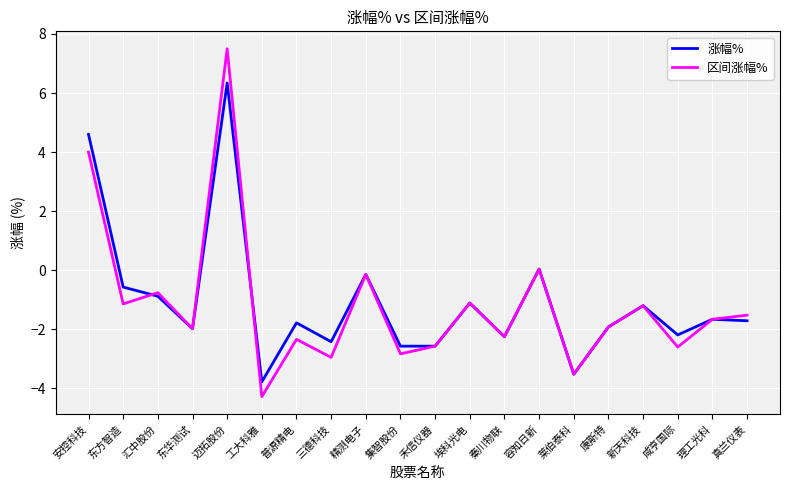

Is this an area chart (filled region under the line)?

No